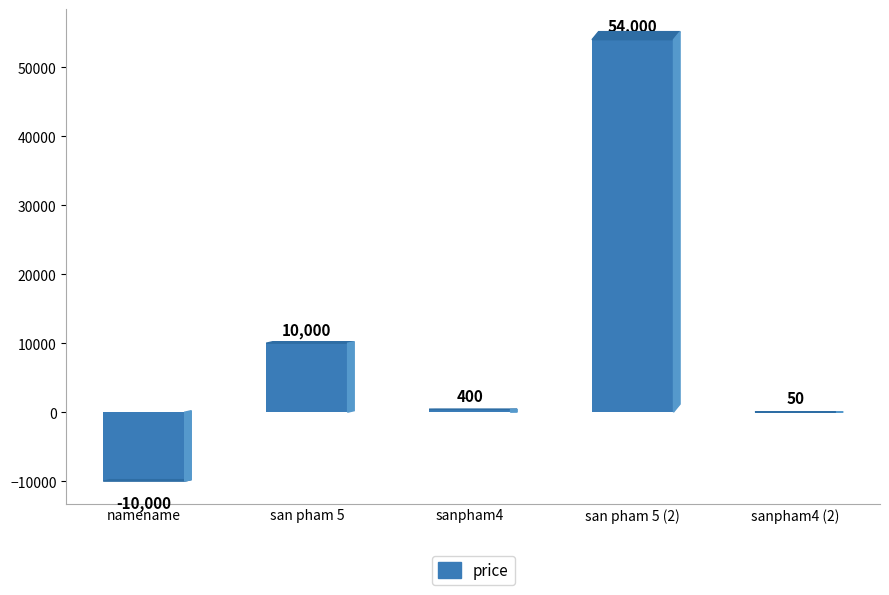

True or false: the data shows 54000 at san pham 5 (2).

True